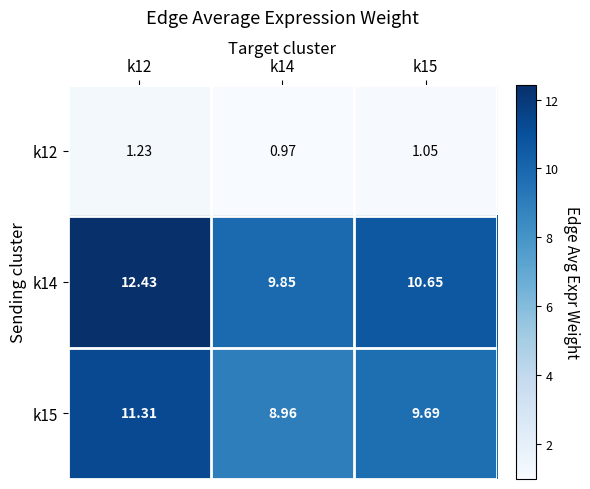

Is the value of k15 at k14 greater than the value of k12 at k14?

Yes